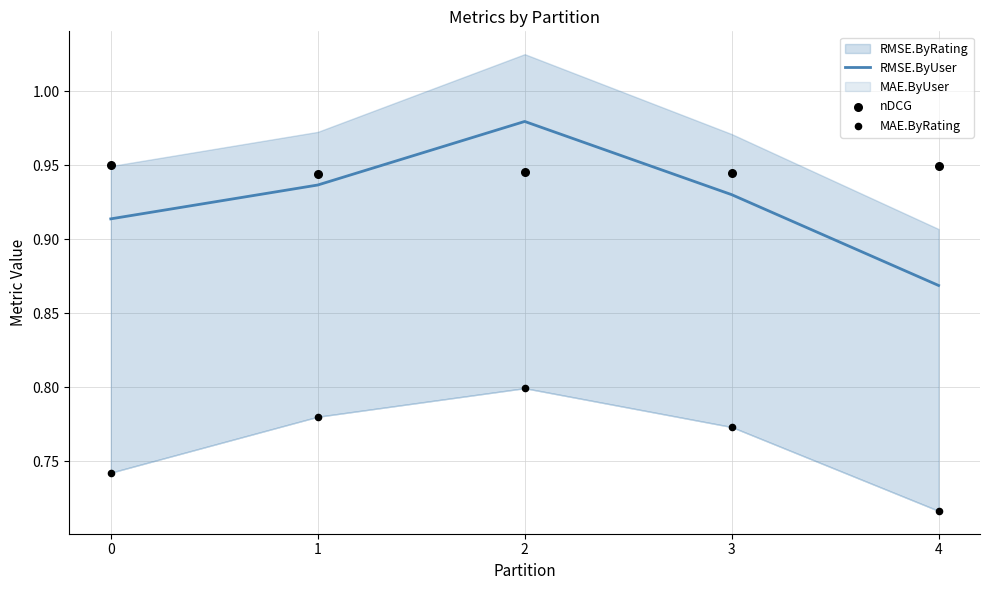

What is the total value across all series at 2?

2.7